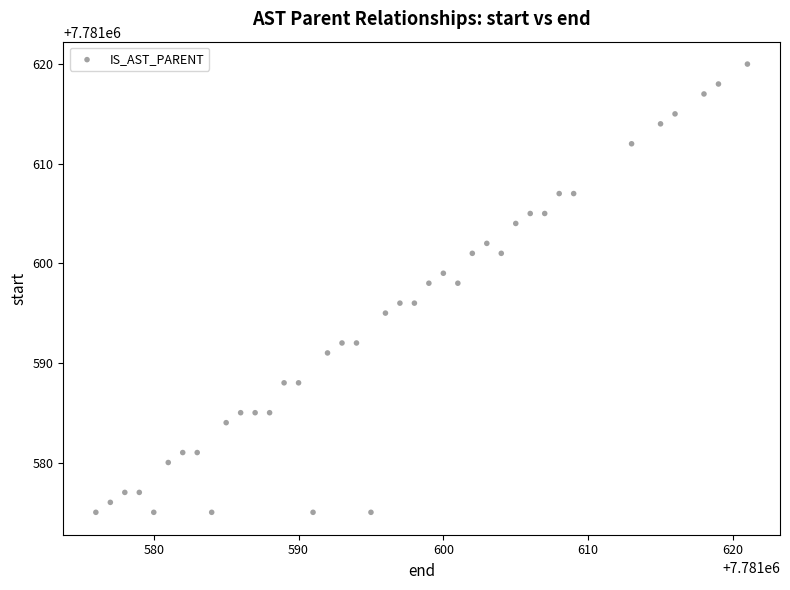

What is the range of X values (max minus min)?

45